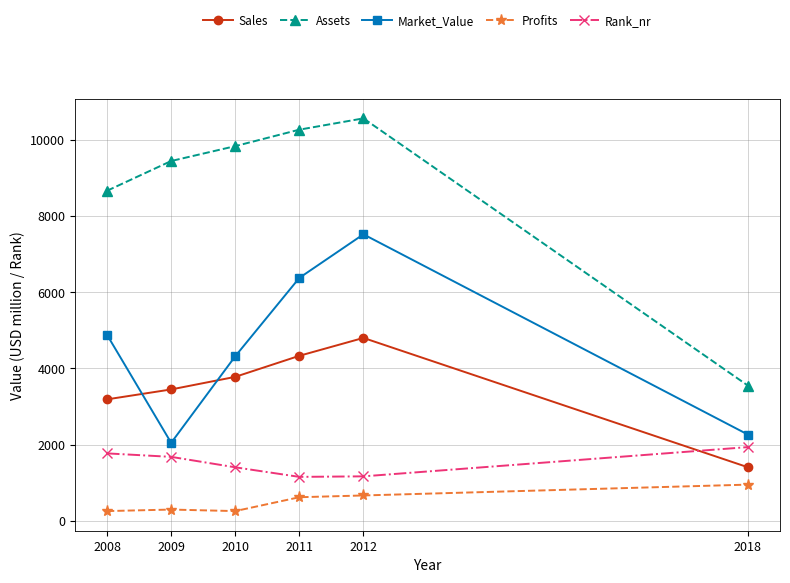

What is the spread (max minus min) of values at 2018?

2596.0